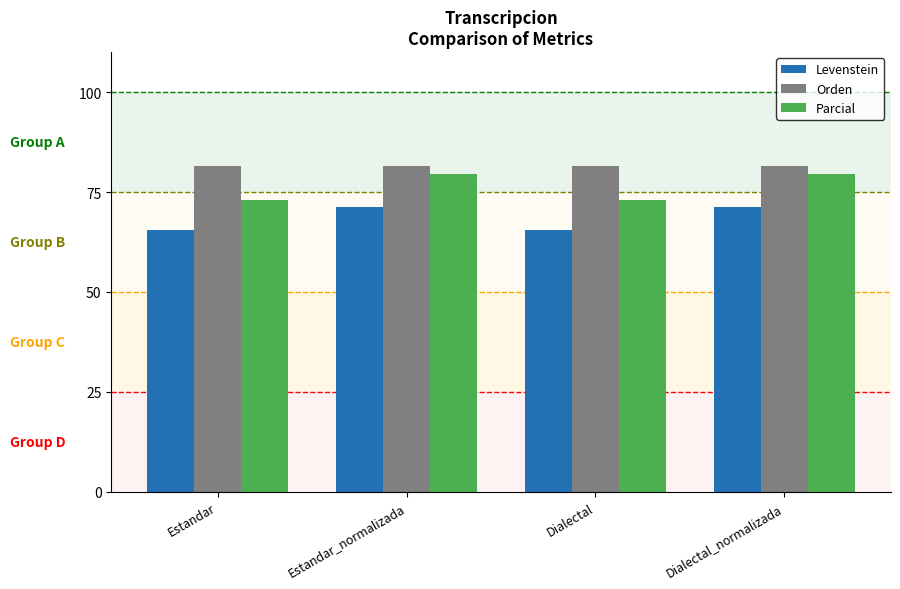

What are all the series names shown in the legend?

Levenstein, Orden, Parcial